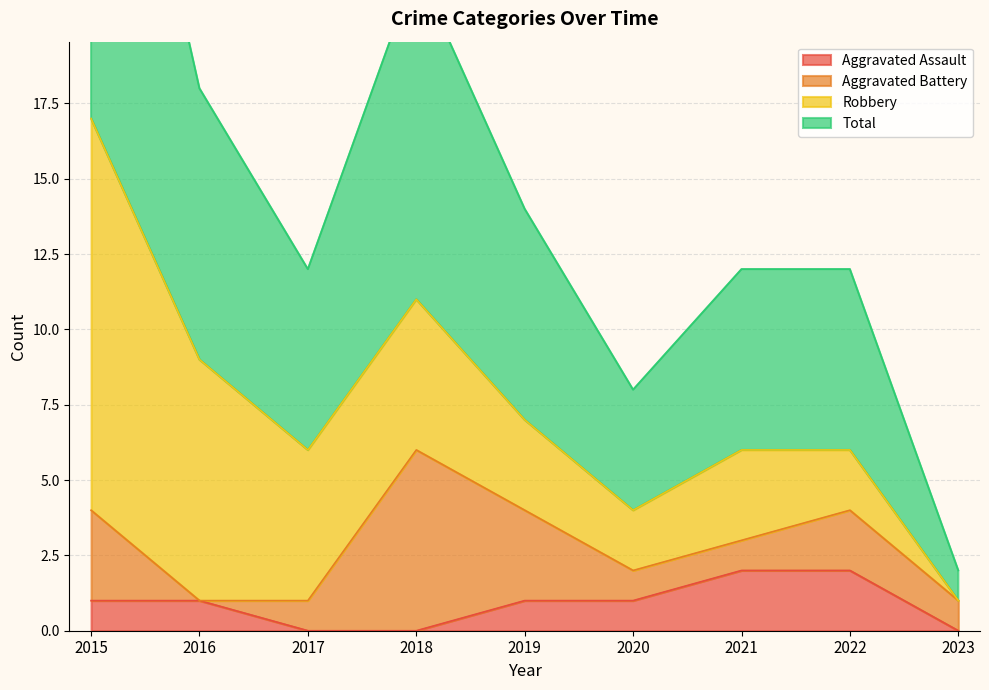

What is the value of the Total point at the 5th from the left?

7